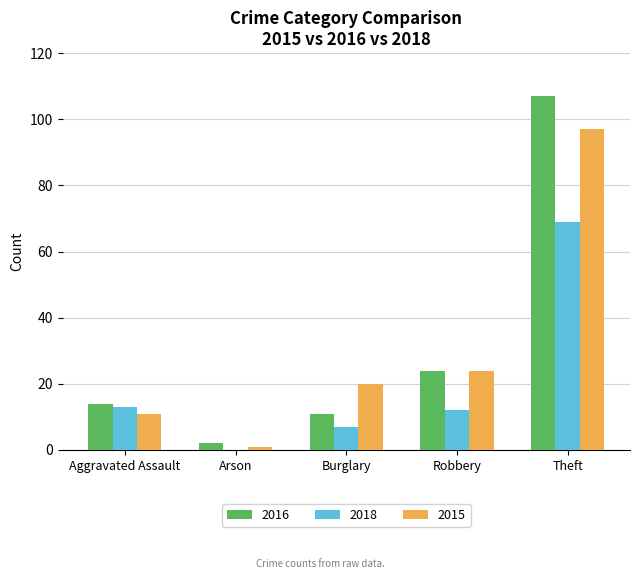

Reading right to left, list all the values displayed in this chart.

2016: 107	24	11	2	14
2018: 69	12	7	0	13
2015: 97	24	20	1	11